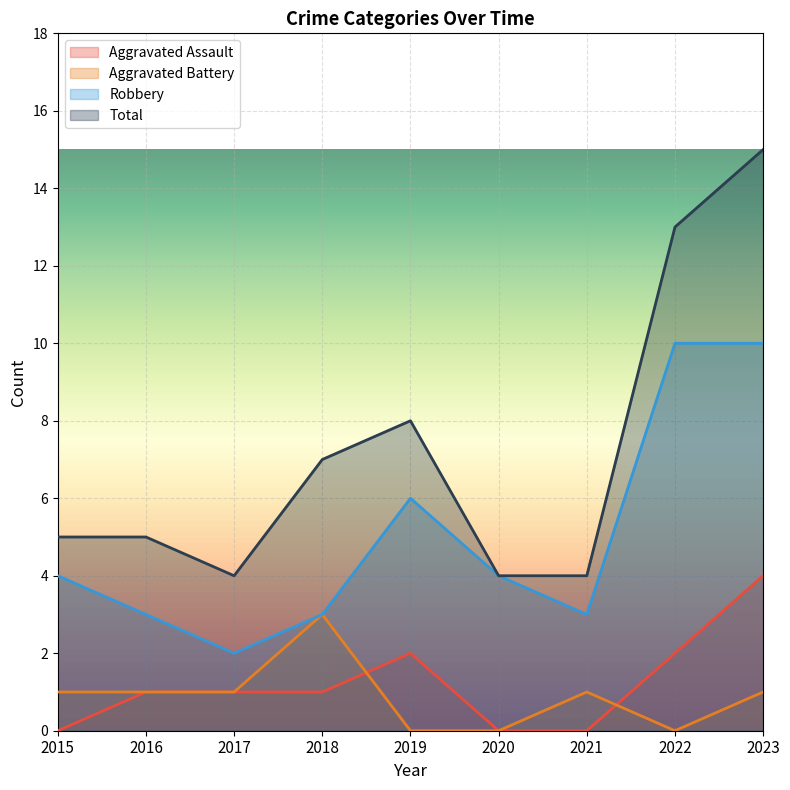

Which series has the largest total across all categories?

Total